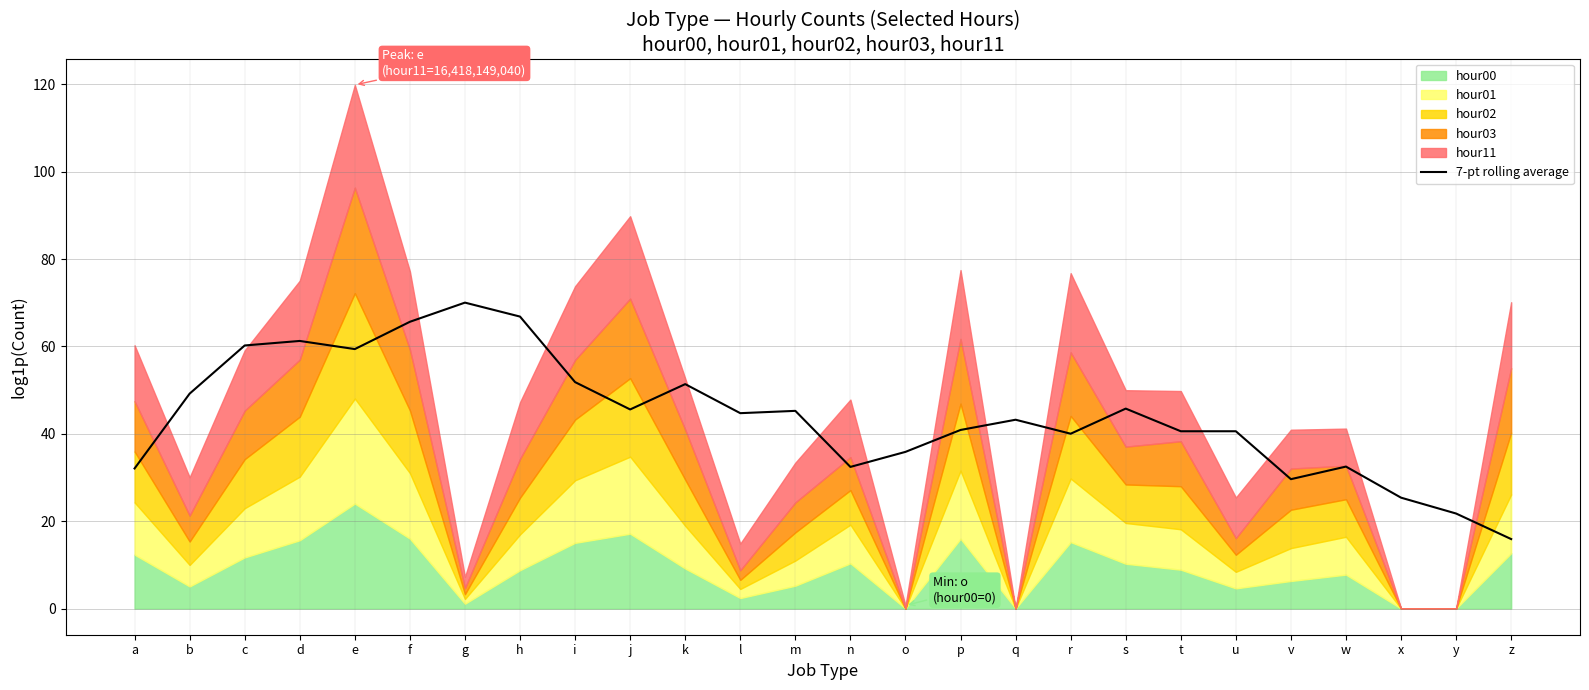

True or false: the data has more than 2 interior local peaks.

True